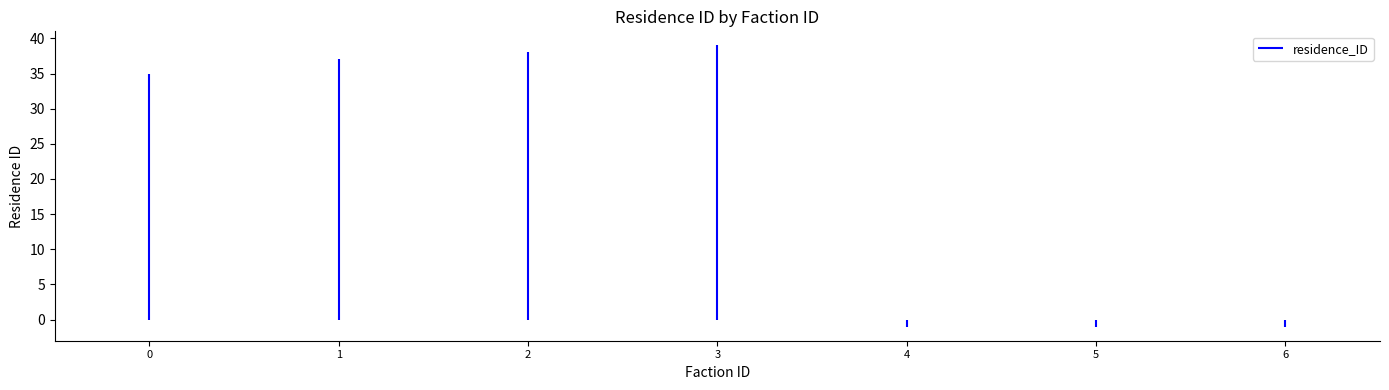

Rank the categories by value from lowest to highest.

4, 5, 6, 0, 1, 2, 3